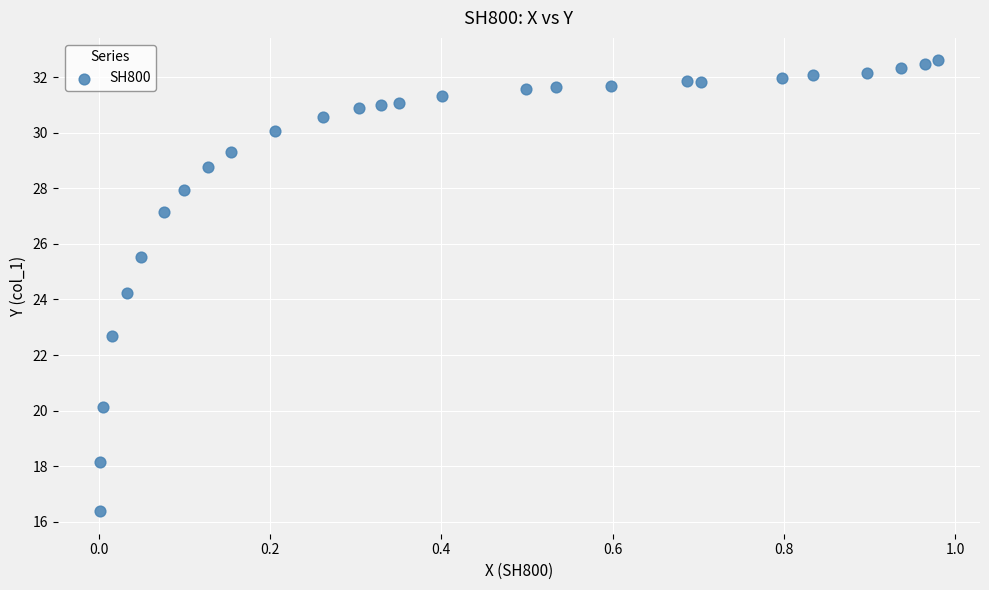

What Y value in the scatter plot is closest to 24?

24.2